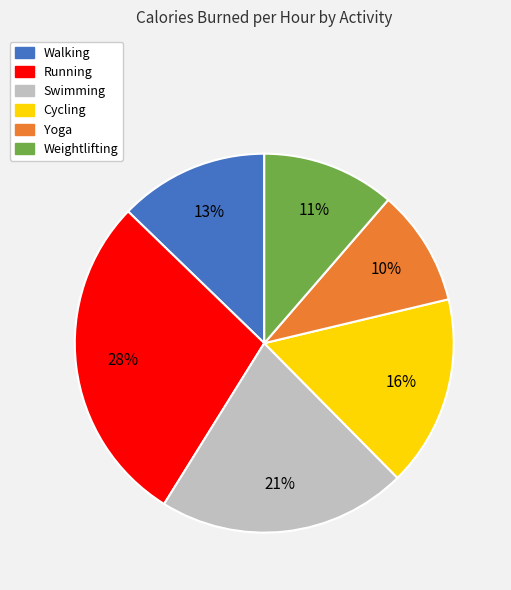

What percentage is the Cycling slice, to the nearest percent?

16%